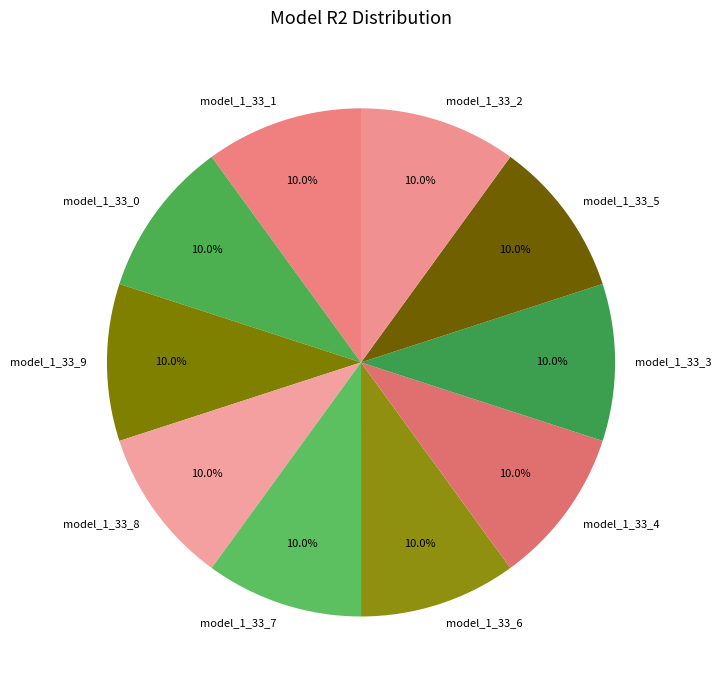

Is it true that model_1_33_5 is 10% of the pie?

True